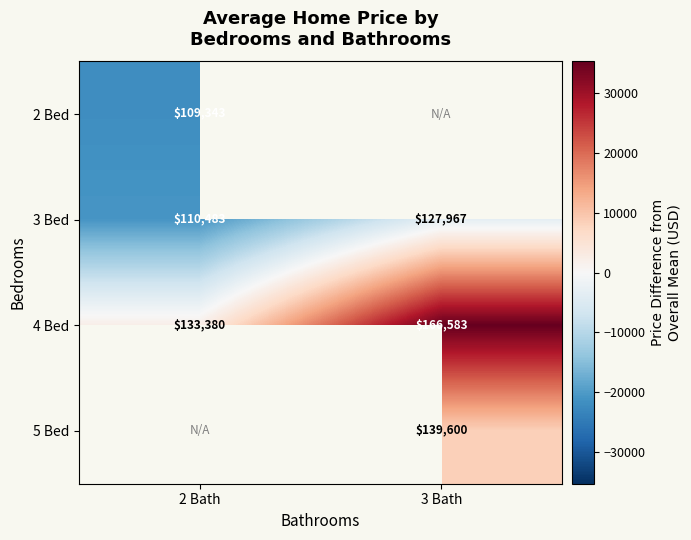

Is the value of 3 Bed at 2 Bath greater than the value of 5 Bed at 3 Bath?

No